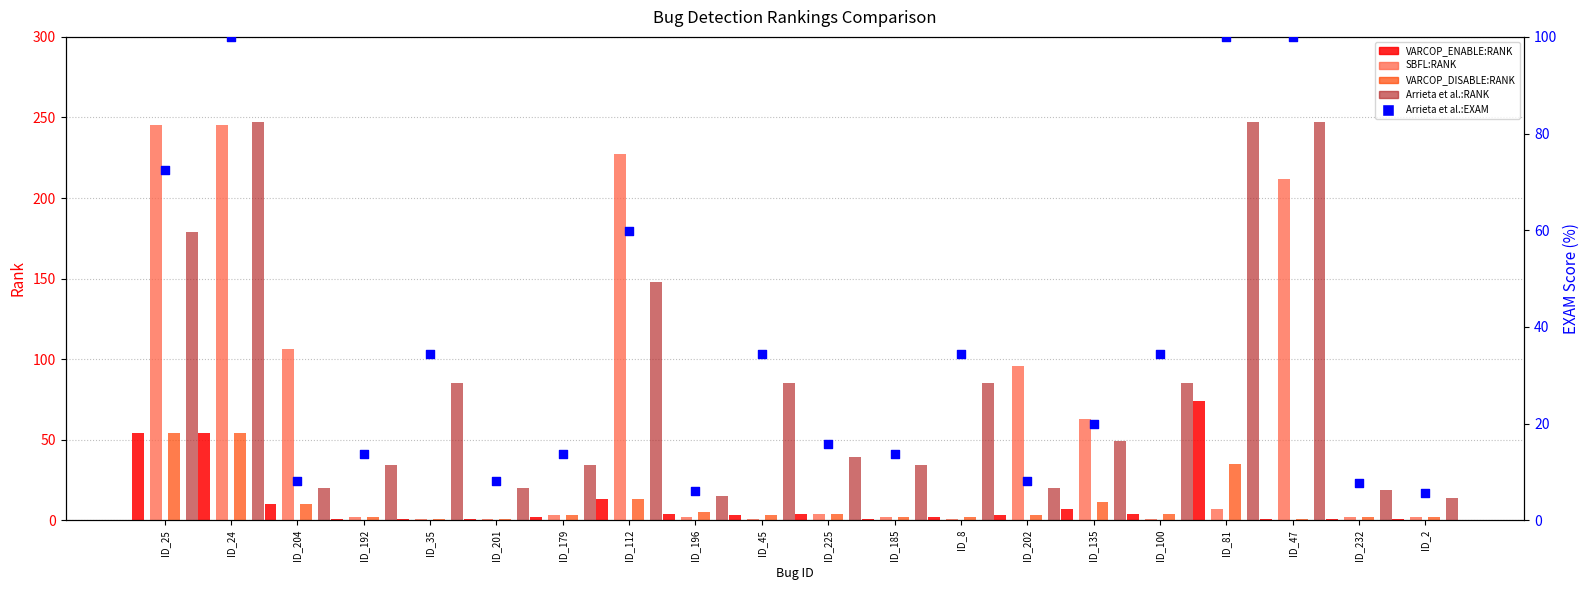

Which series reaches the maximum Y coordinate?

Arrieta et al.:RANK